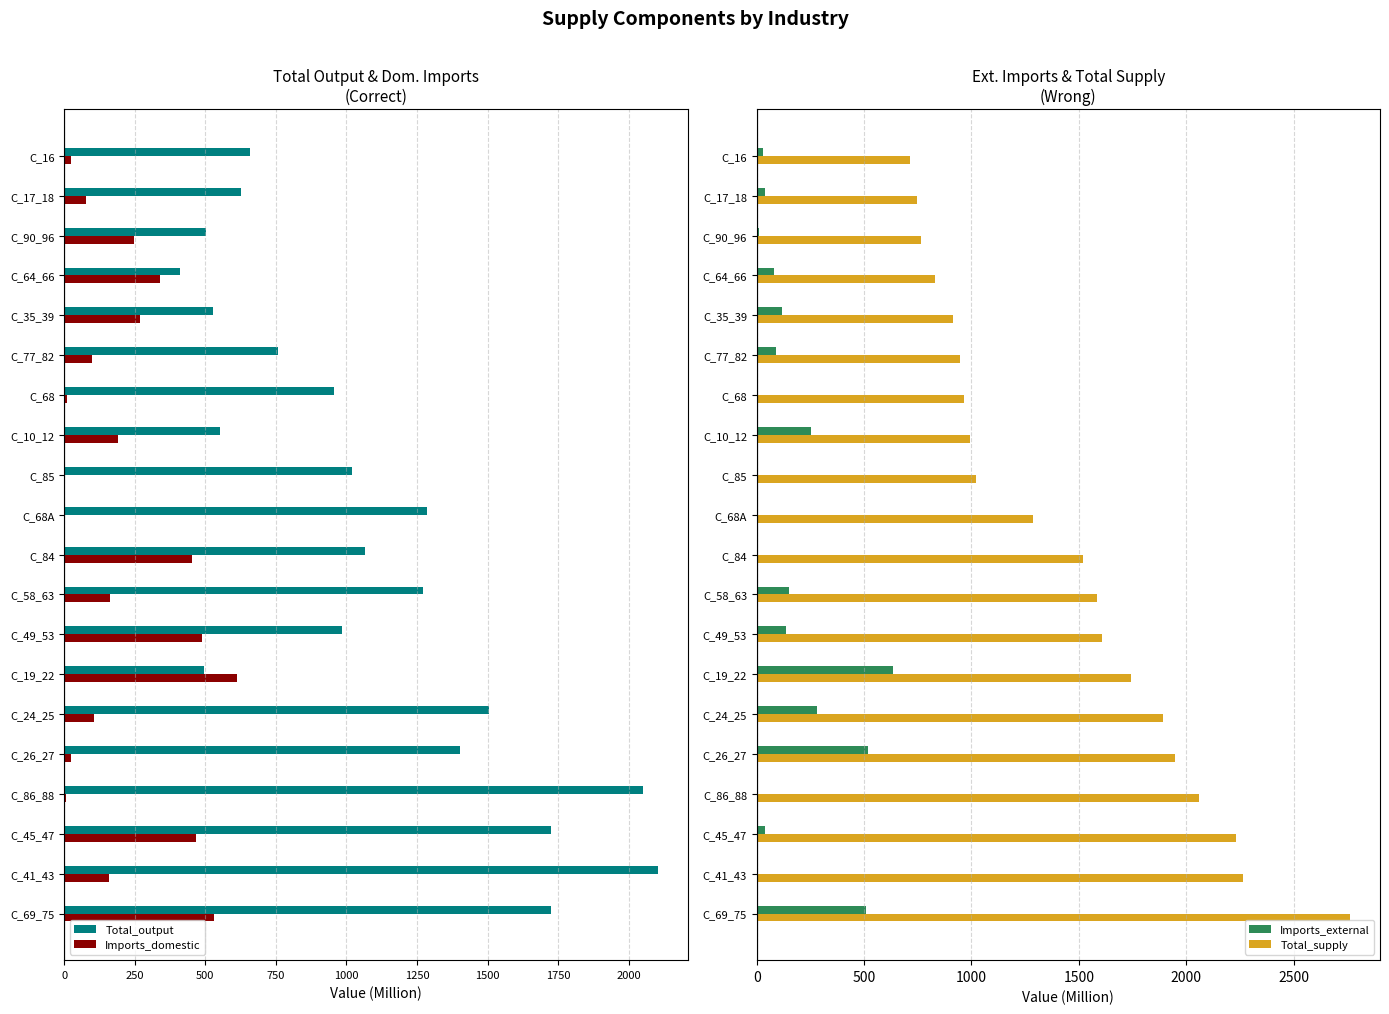

What is the sum of the Imports_external values at C_26_27 and C_68?

519.8